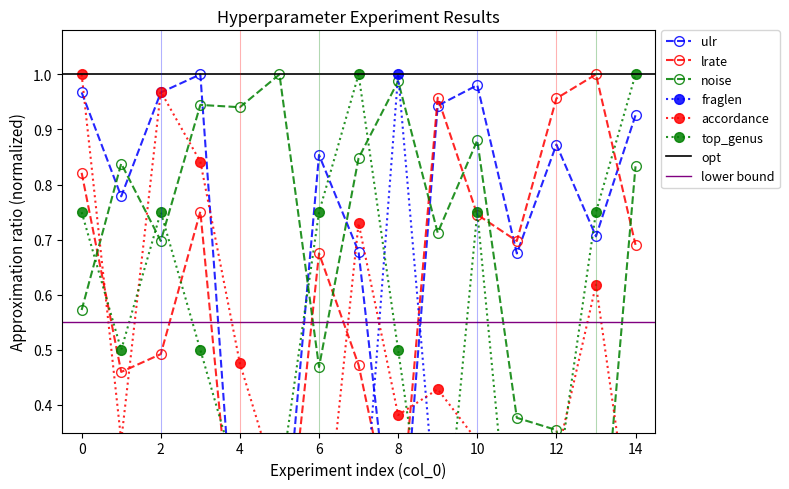

What are all the series names shown in the legend?

ulr, lrate, noise, fraglen, accordance, top_genus